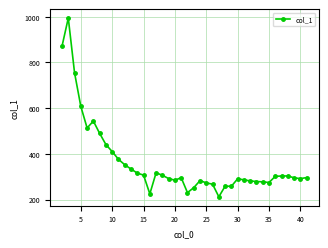

What is the maximum value shown in the chart?

993.8